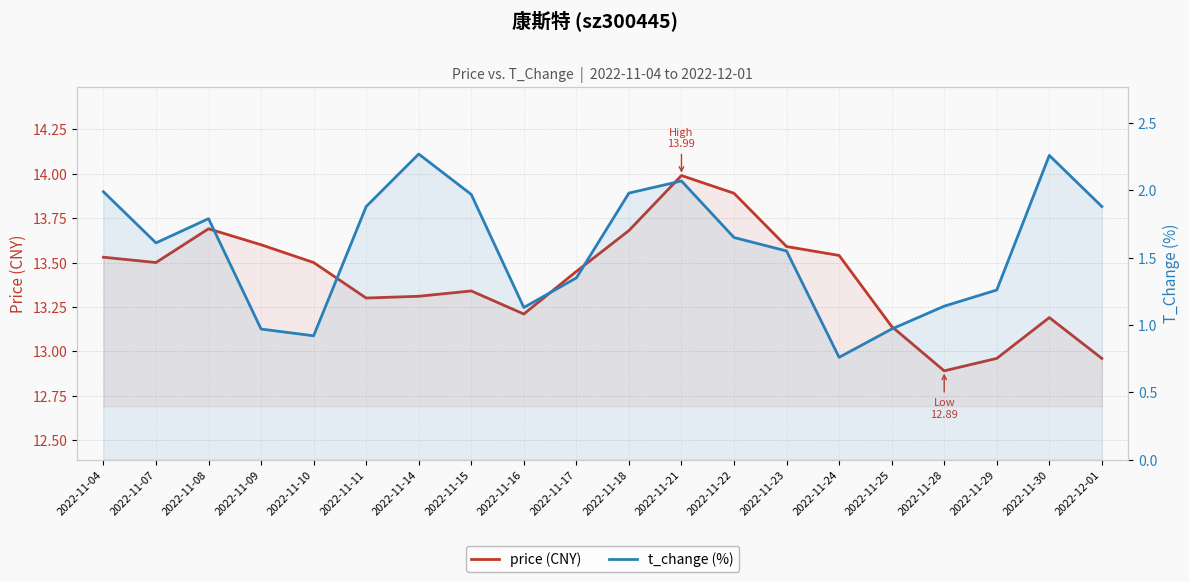

Rank the categories by t_change (%) value from highest to lowest.

2022-11-14, 2022-11-30, 2022-11-21, 2022-11-04, 2022-11-18, 2022-11-15, 2022-11-11, 2022-12-01, 2022-11-08, 2022-11-22, 2022-11-07, 2022-11-23, 2022-11-17, 2022-11-29, 2022-11-28, 2022-11-16, 2022-11-09, 2022-11-25, 2022-11-10, 2022-11-24